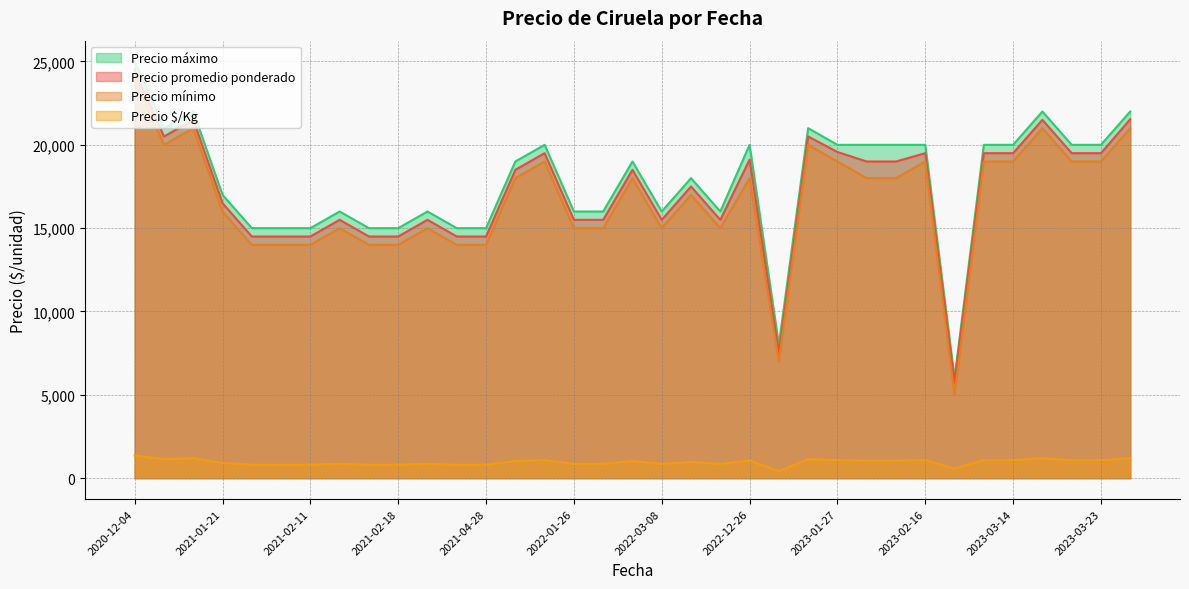

How many lines are shown in the chart?

4